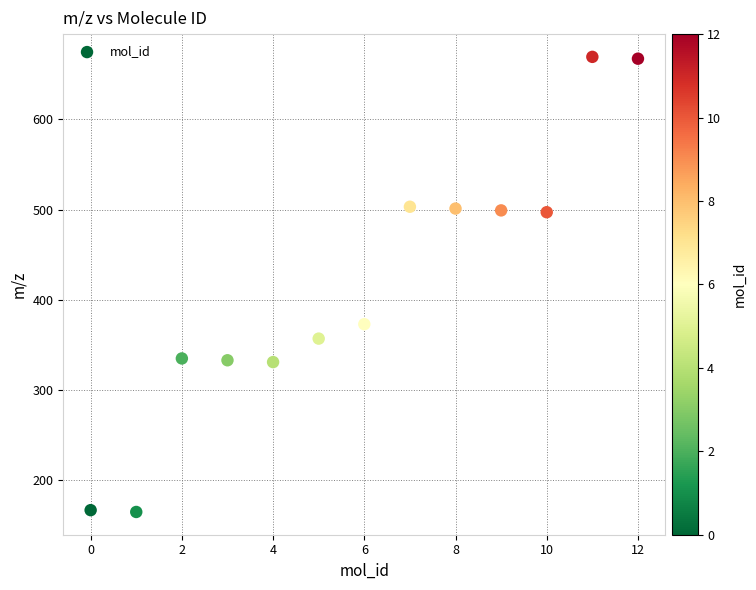

What Y value in the scatter plot is closest to 417?

373.1